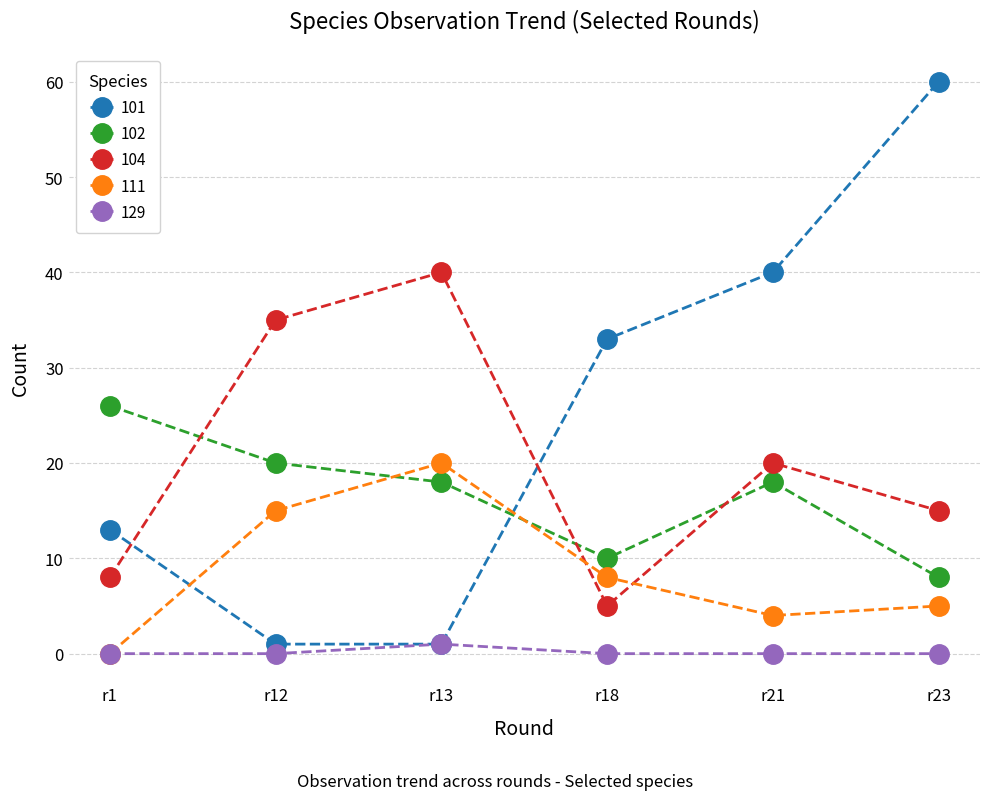

Rank the categories by 104 value from highest to lowest.

r13, r12, r21, r23, r1, r18